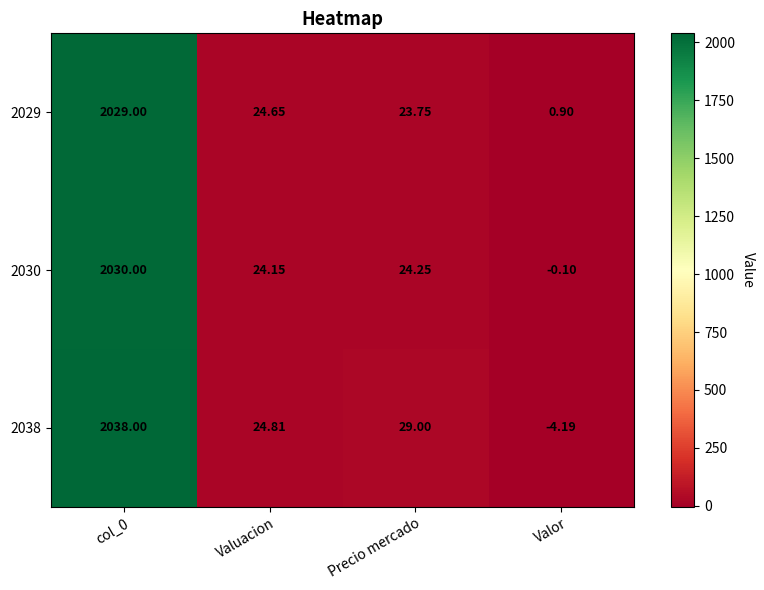

Where is 2038 nearest to the value 1016?

Precio mercado